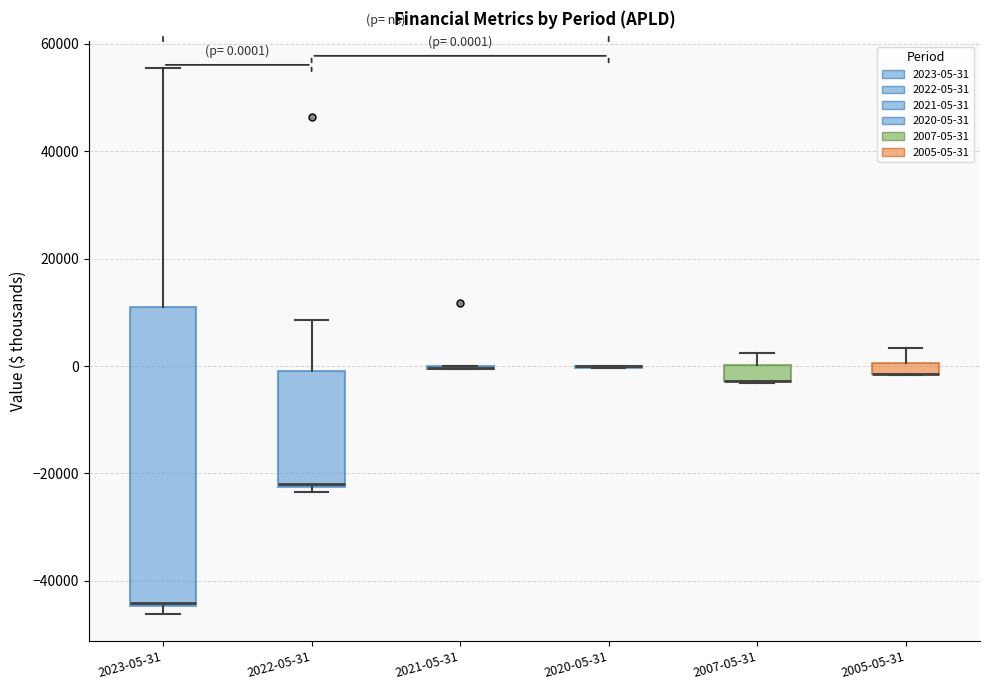

Which box is the tallest, from its lower edge to its upper edge?

2023-05-31